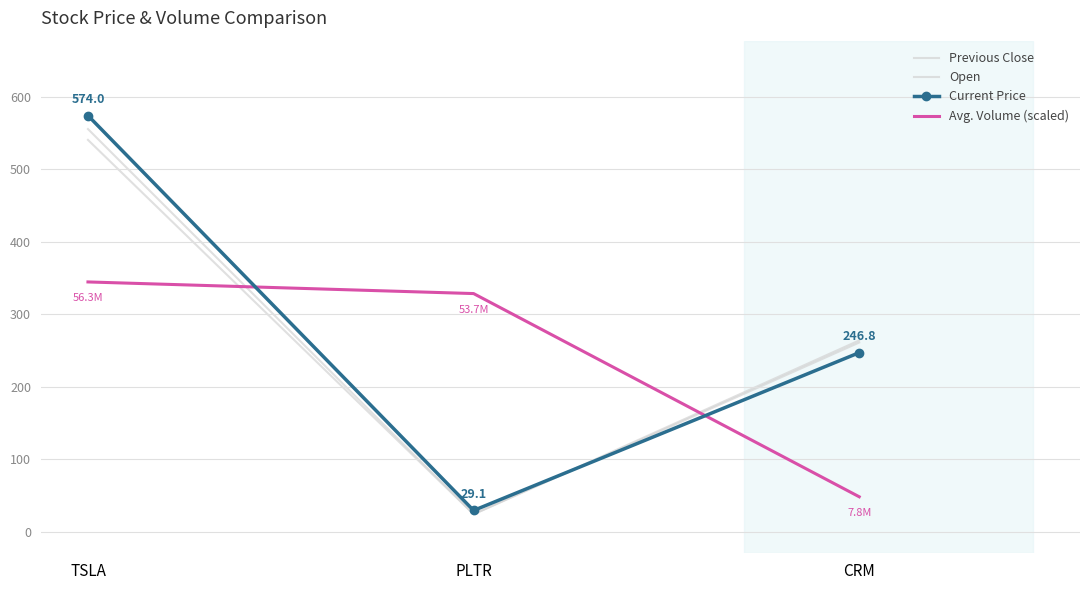

True or false: Previous Close has a value of 163.9 at CRM.

False